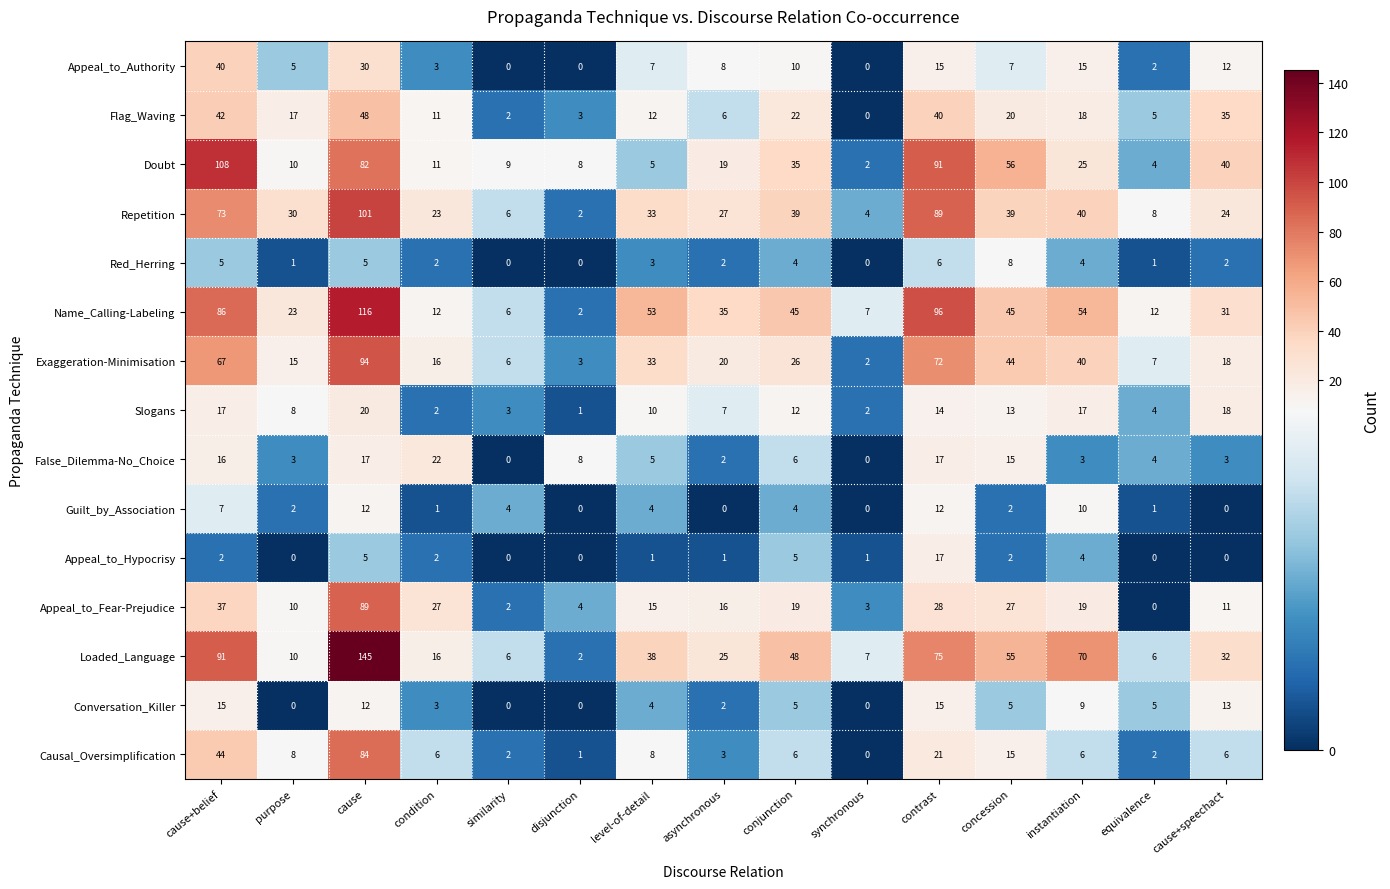

Which series has the largest total across all categories?

Loaded_Language